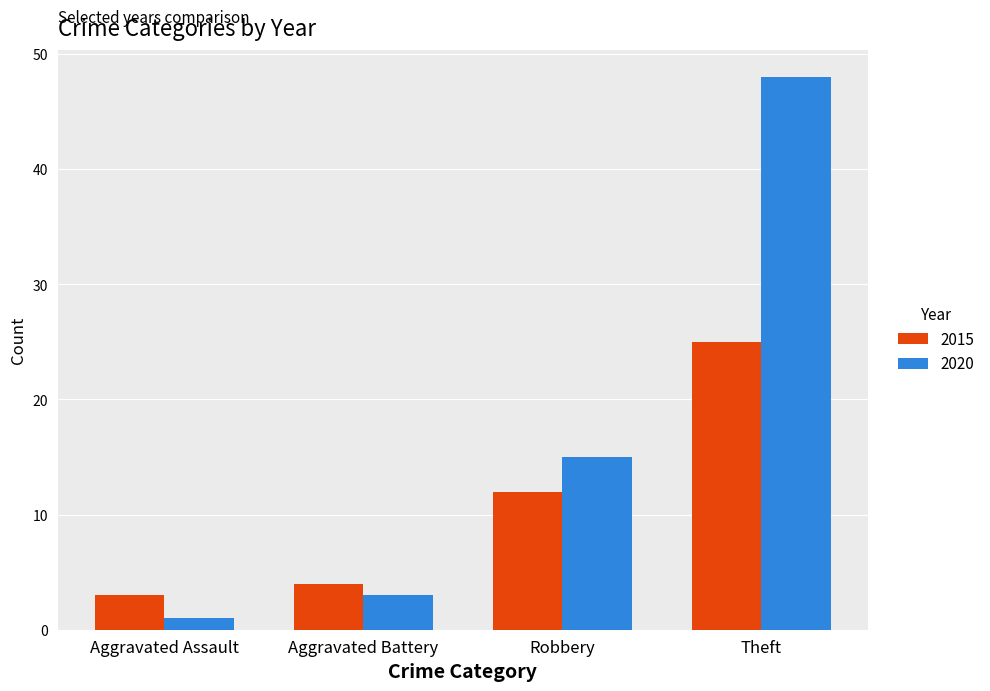

At which label does 2015 reach its peak?

Theft